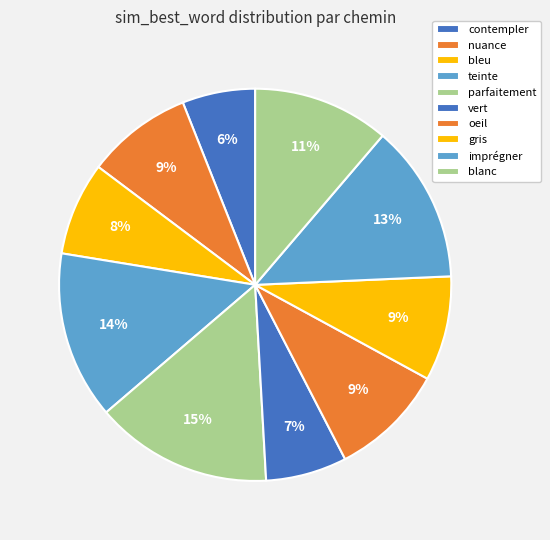

How many slices are in this pie chart?

10